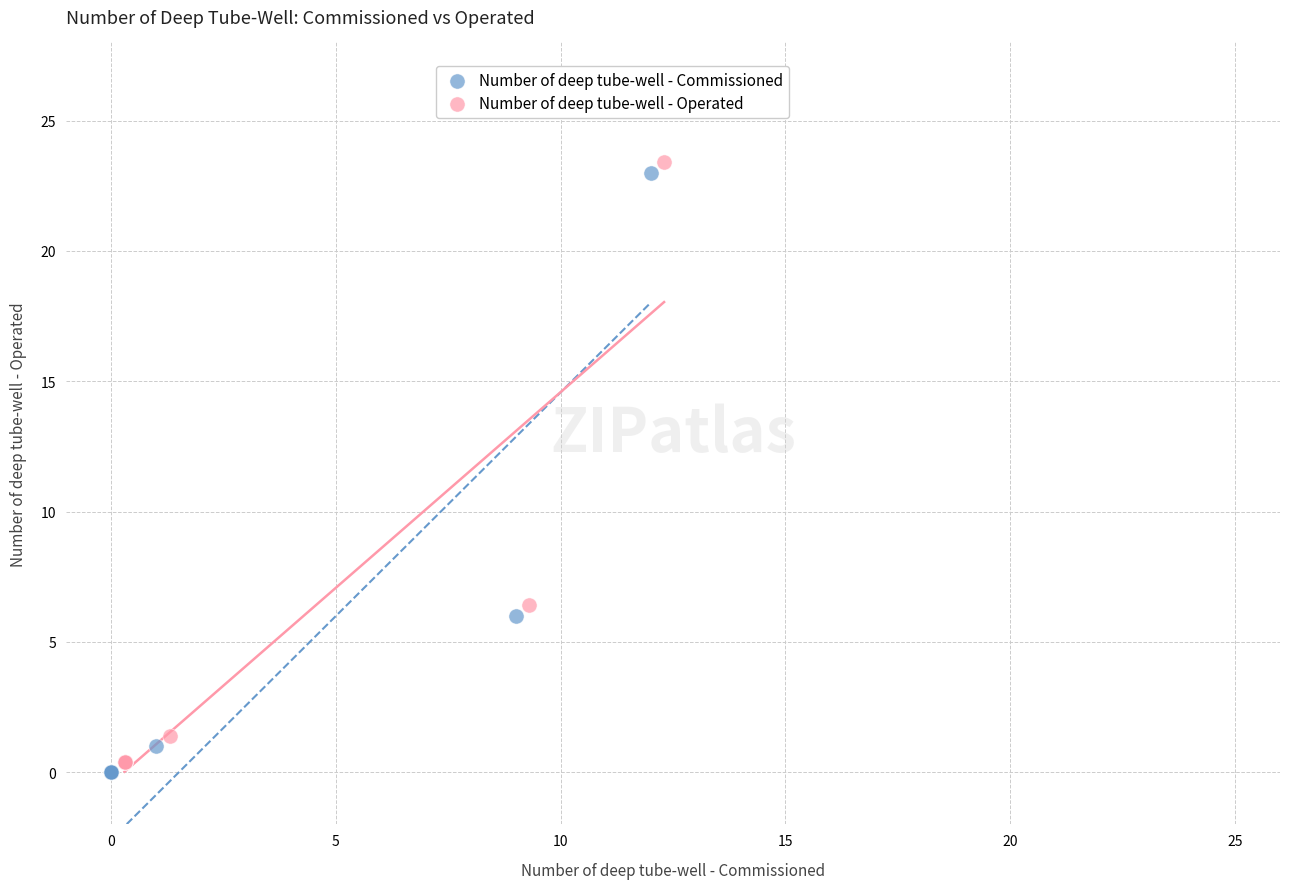

Which series reaches the maximum Y coordinate?

Number of deep tube-well - Operated